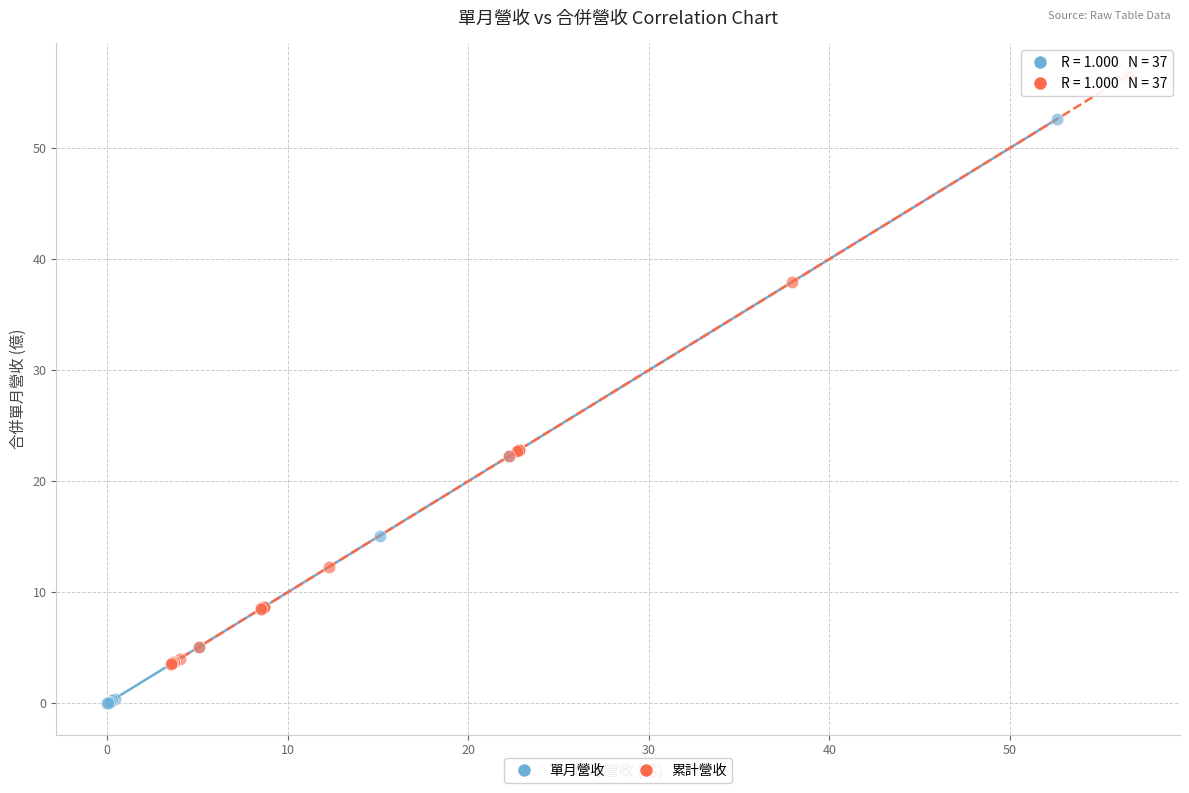

Which series contains the highest Y value?

累計營收